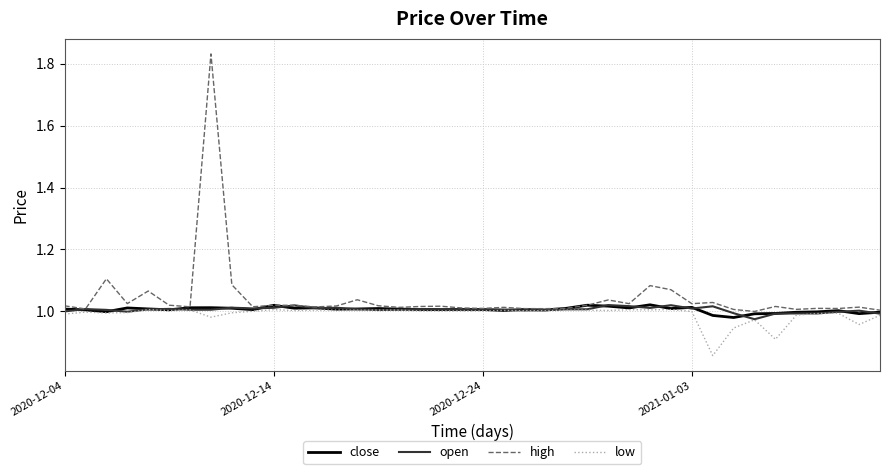

Which series has the widest spread of values?

high